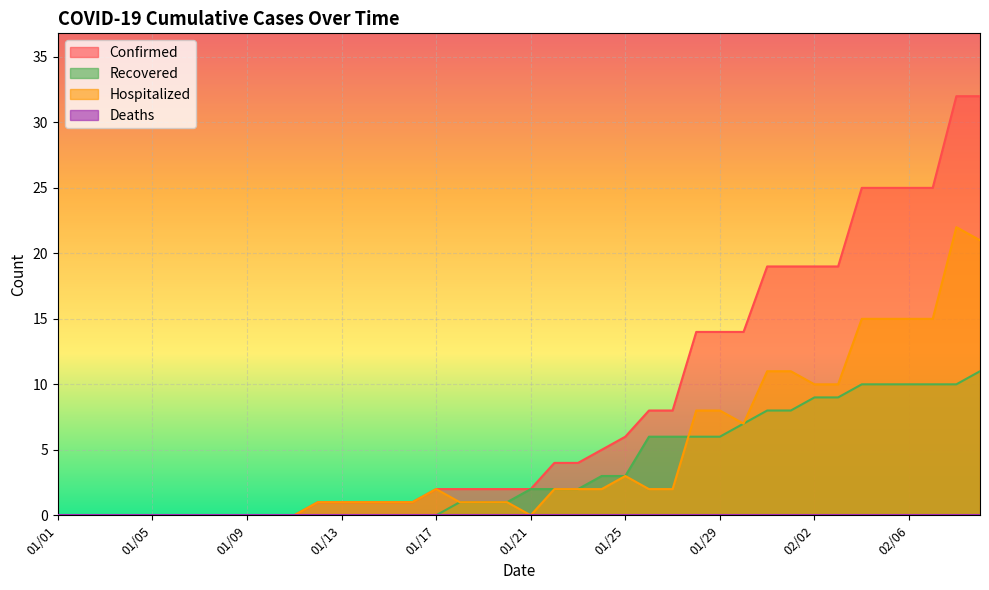

The value of Confirmed at 01/28 is 14. True or false?

True